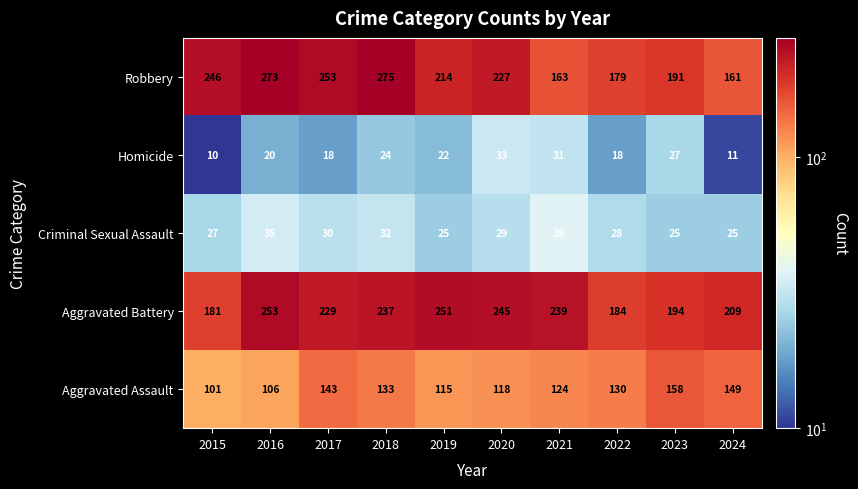

At how many categories does at least one series exceed 56?

10